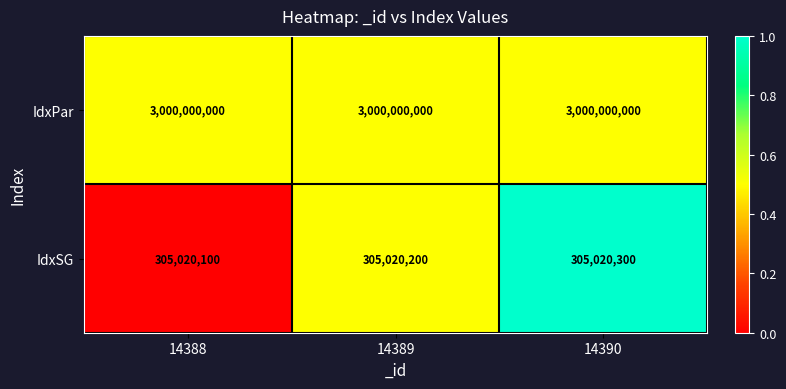

At which label does IdxSG reach its minimum?

14388